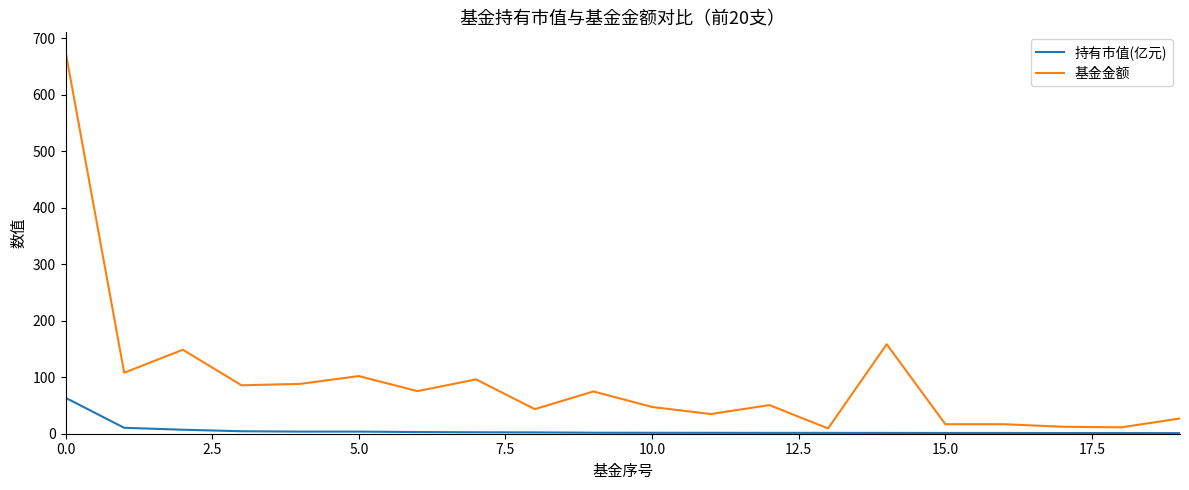

Which series has the largest total across all categories?

基金金额